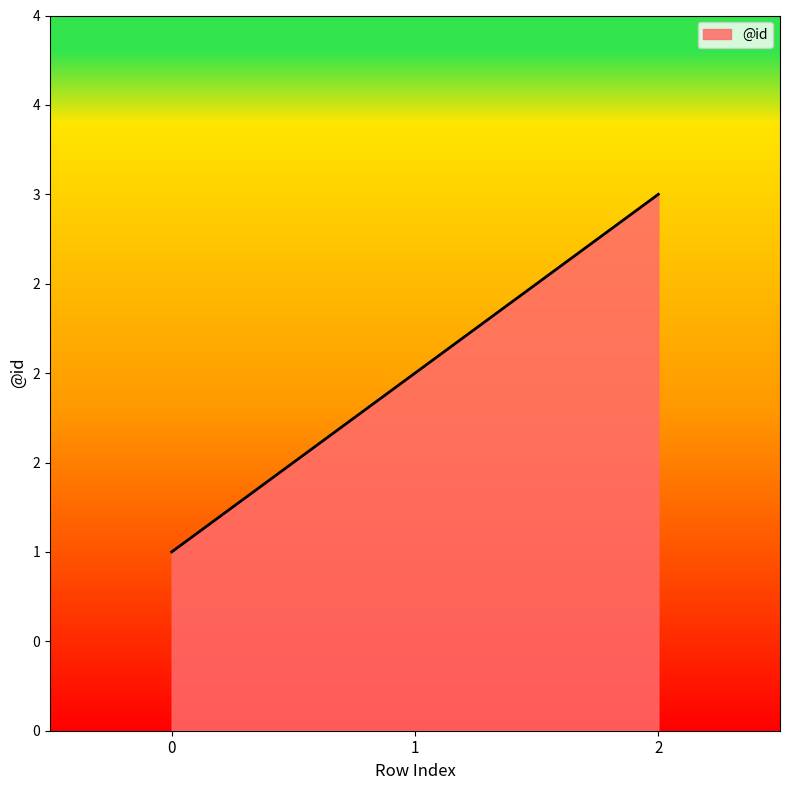

Approximately how many times larger is the value at 2 compared to 0?

3.0